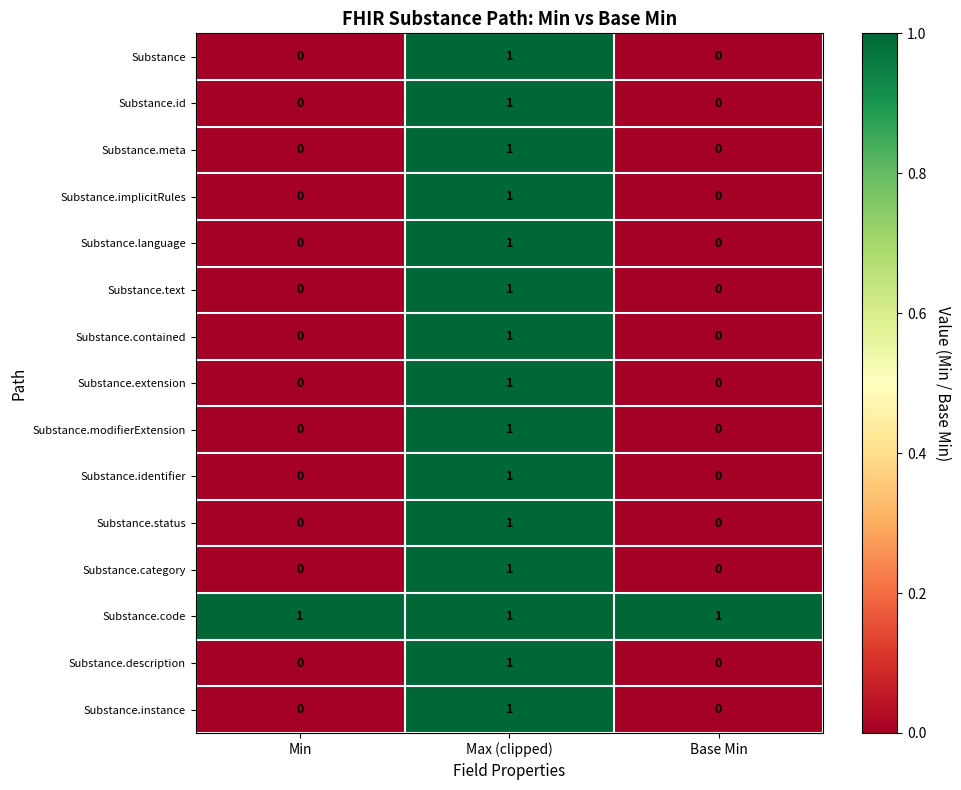

Count the Substance.category values in the range 0 to 1.

3